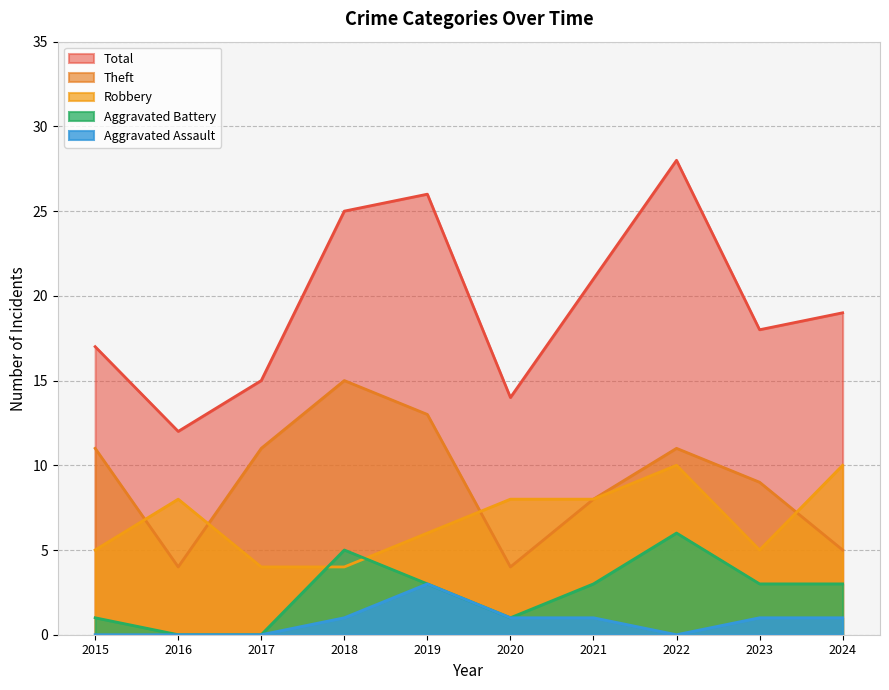

Between 2016 and 2019, which series saw the biggest shift?

Total